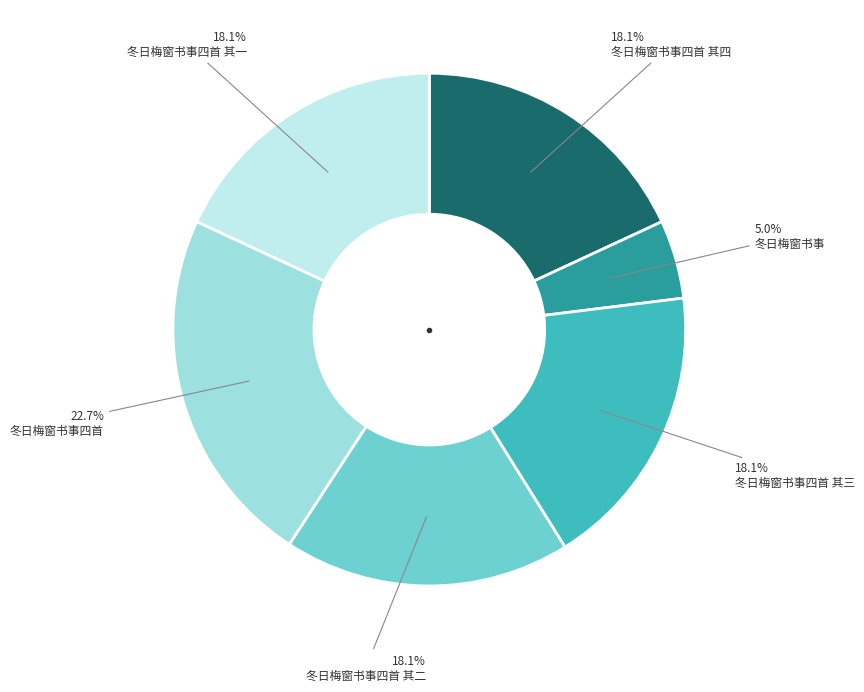

Count the number of slices in the pie.

6